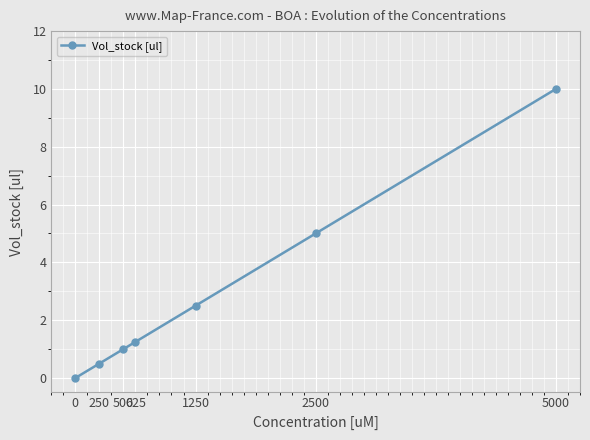

Which has a higher value, 5000 or 0?

5000